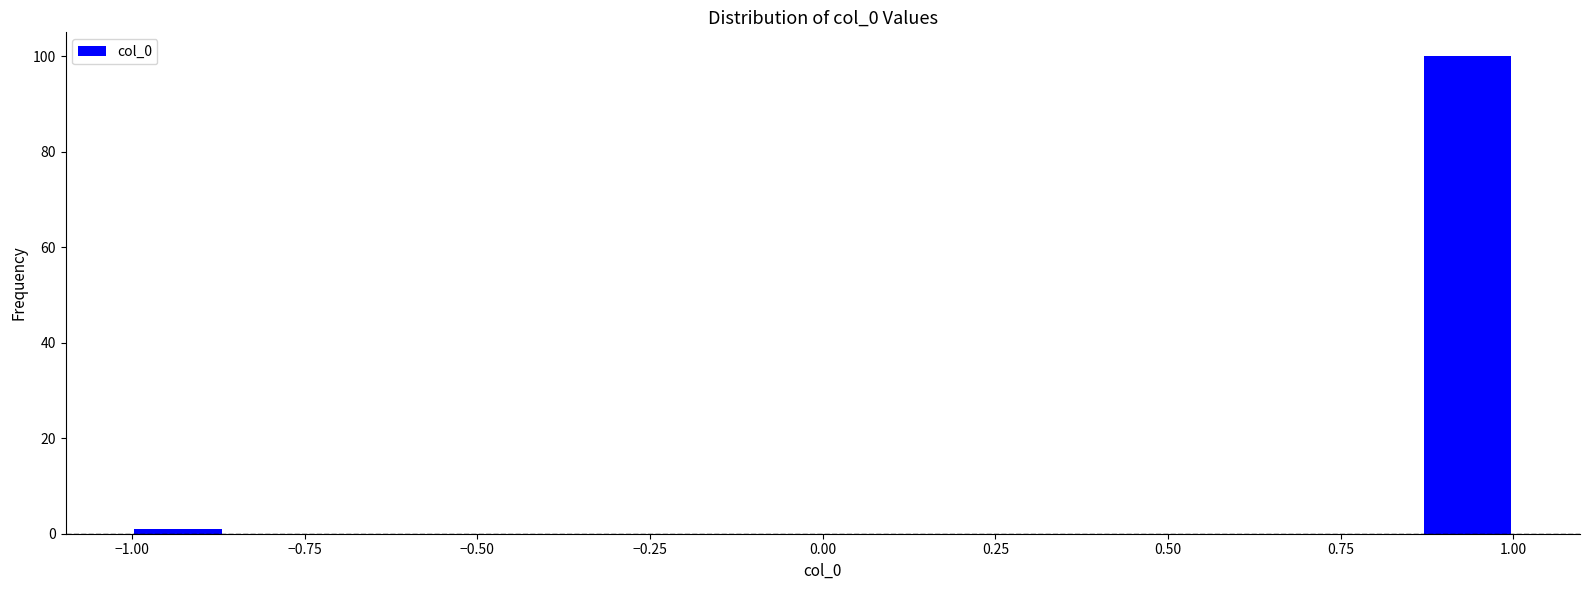

Around what value on the x-axis is the tallest bar? Give the approximate position of its centre, as read against the axis.

0.95